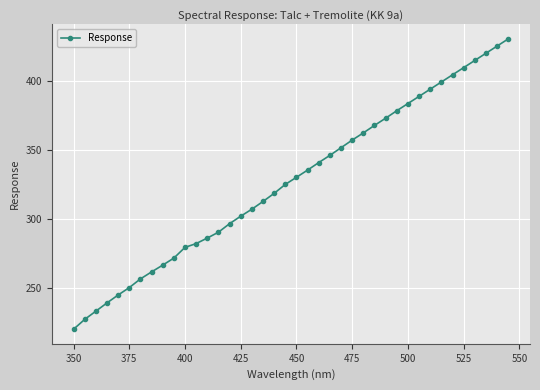

Count the number of categories in the chart.

40